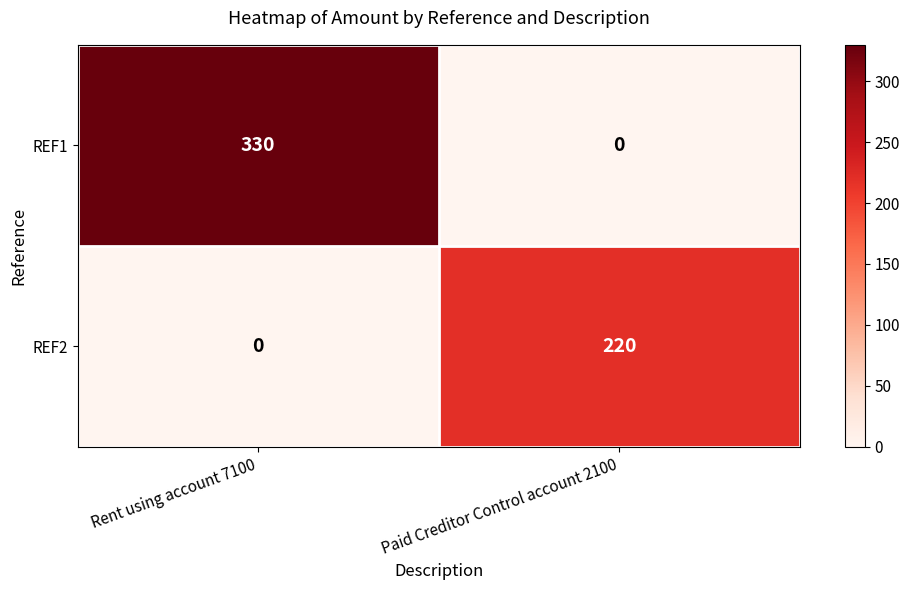

What is the total value across all series at Rent using account 7100?

330